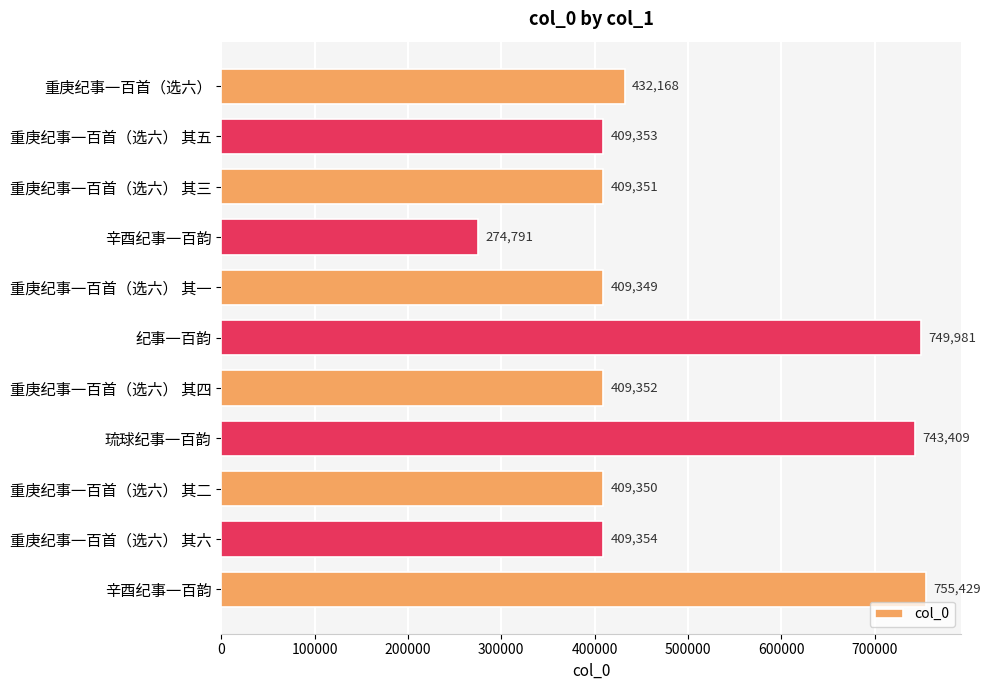

Are the bars grouped side by side (vs. stacked)?

No